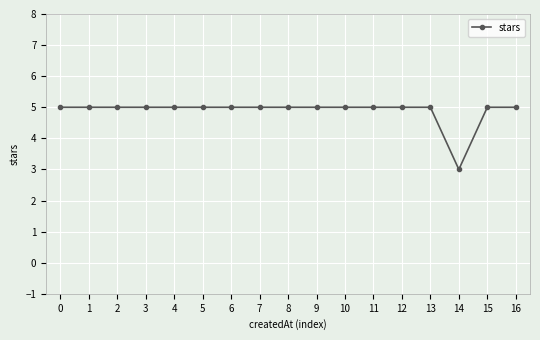

How many lines are shown in the chart?

1